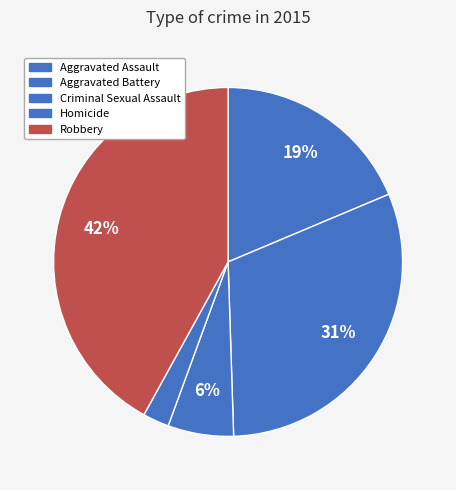

Combined, what portion of the pie is Robbery and Aggravated Assault?

60.6%